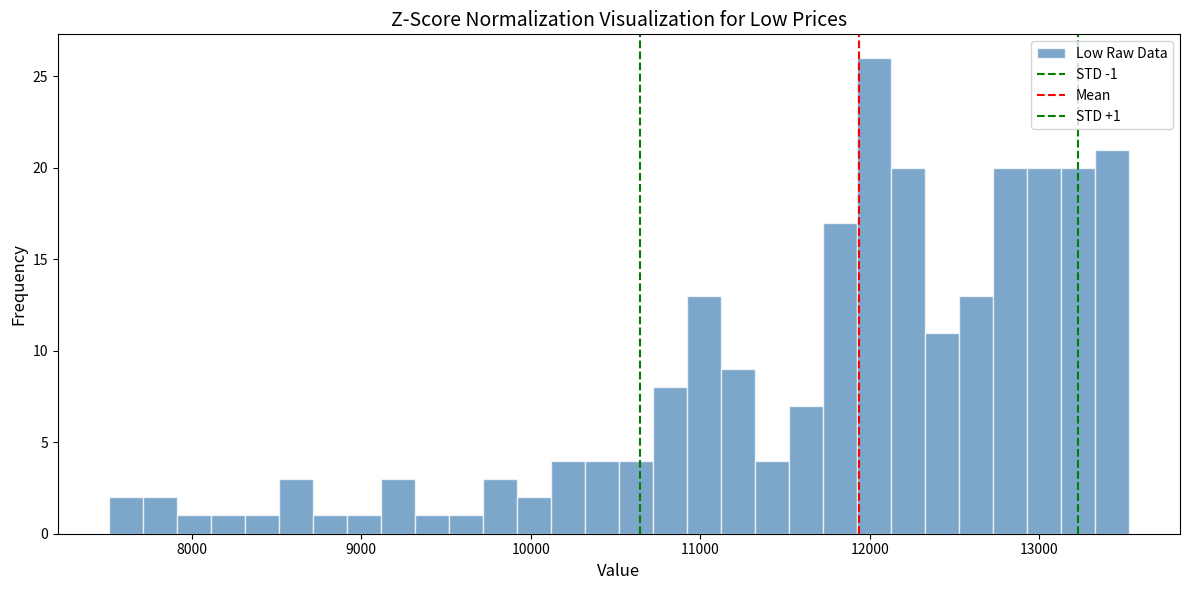

Around what value on the x-axis is the tallest bar? Give the approximate position of its centre, as read against the axis.

12000